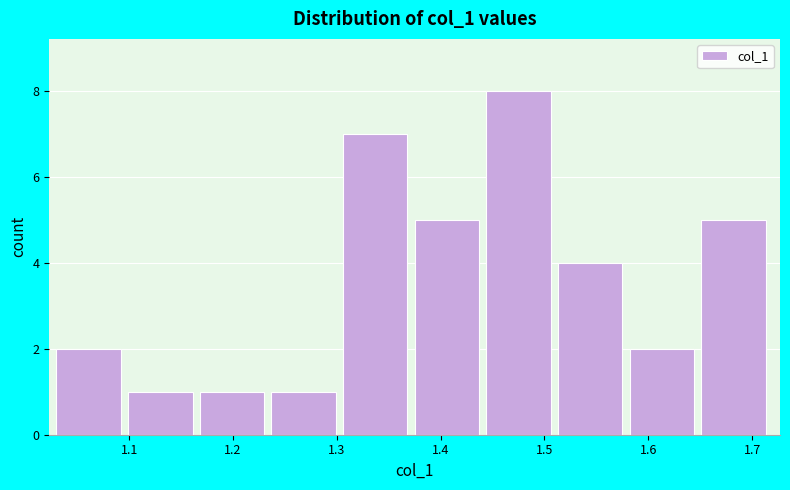

Reading left to right, list every bar in this chart as the range it spans on the x-axis followed by its height. Neither the bar edges nor the heights are printed on the chart, so give them approximately, as read against the axes.

1.030 to 1.099: 2
1.099 to 1.168: 1
1.168 to 1.237: 1
1.237 to 1.306: 1
1.306 to 1.375: 7
1.375 to 1.444: 5
1.444 to 1.513: 8
1.513 to 1.582: 4
1.582 to 1.651: 2
1.651 to 1.720: 5